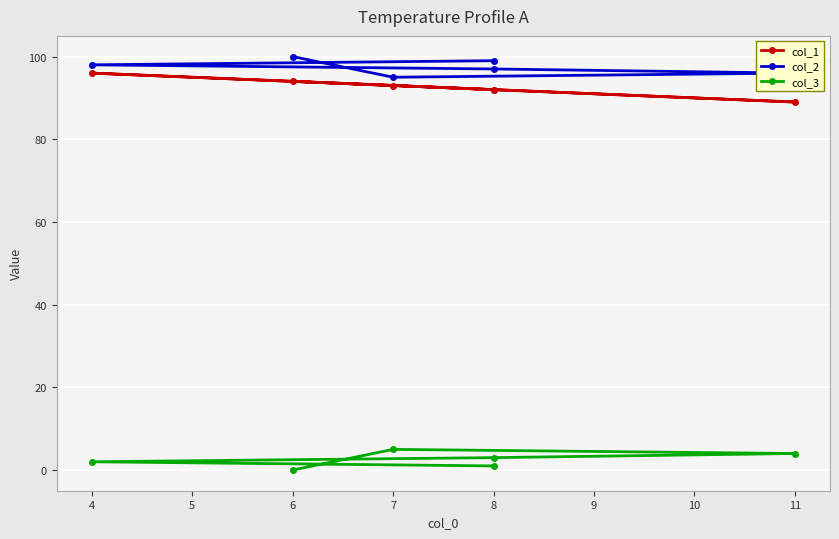

Read the col_1 value at 8.

92